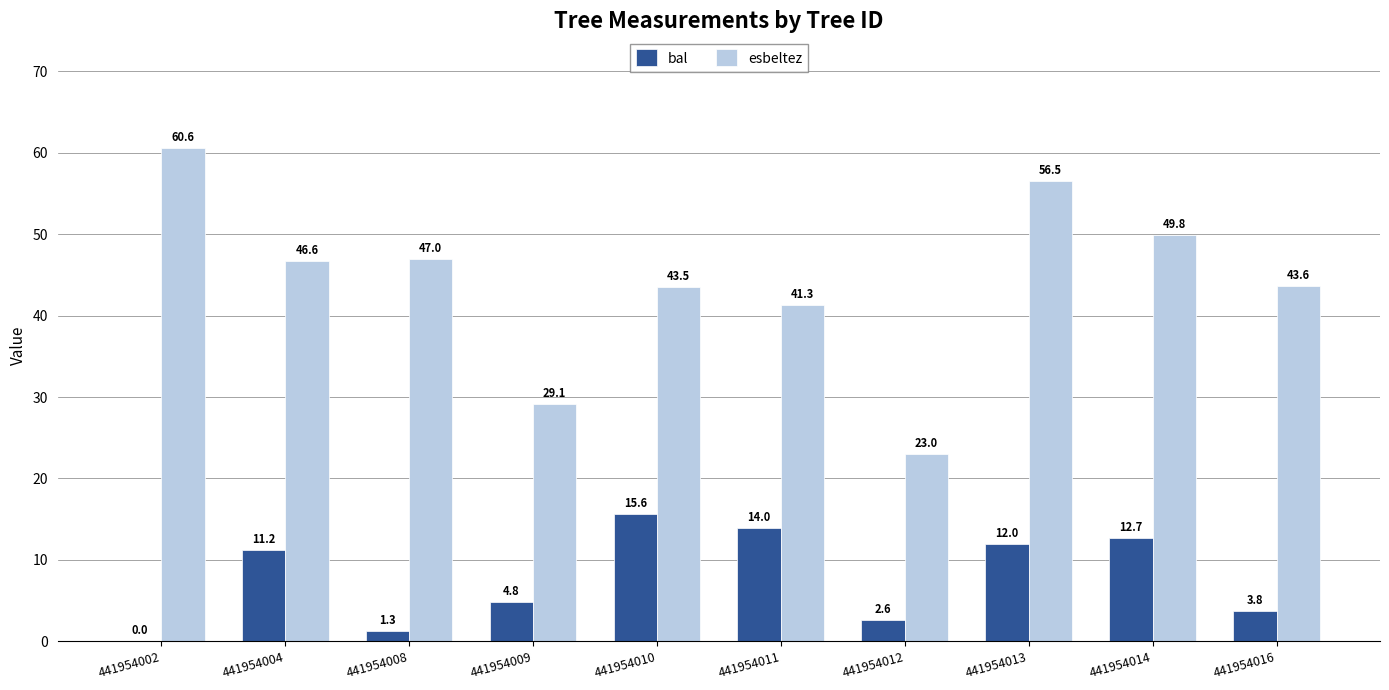

What are all the series names shown in the legend?

bal, esbeltez